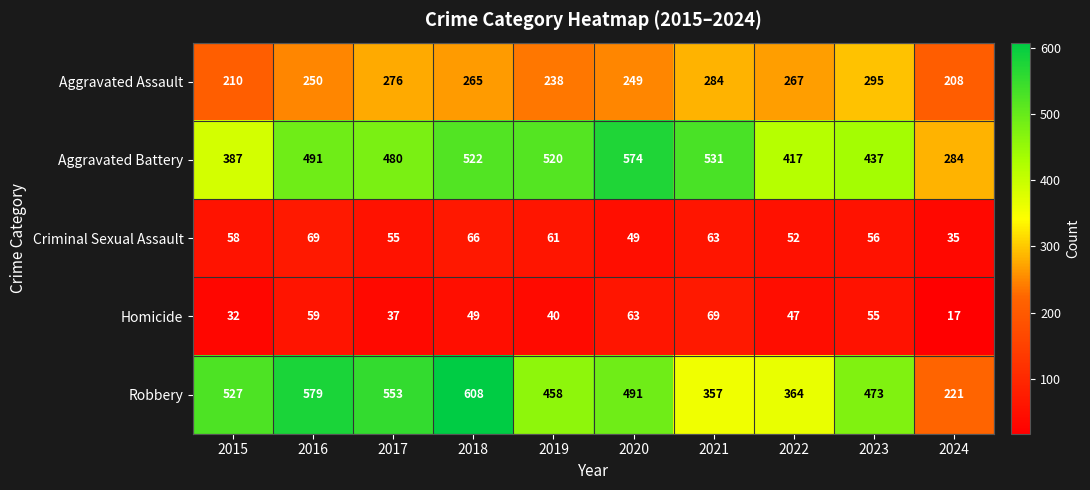

Rank the categories by Aggravated Battery value from highest to lowest.

2020, 2021, 2018, 2019, 2016, 2017, 2023, 2022, 2015, 2024